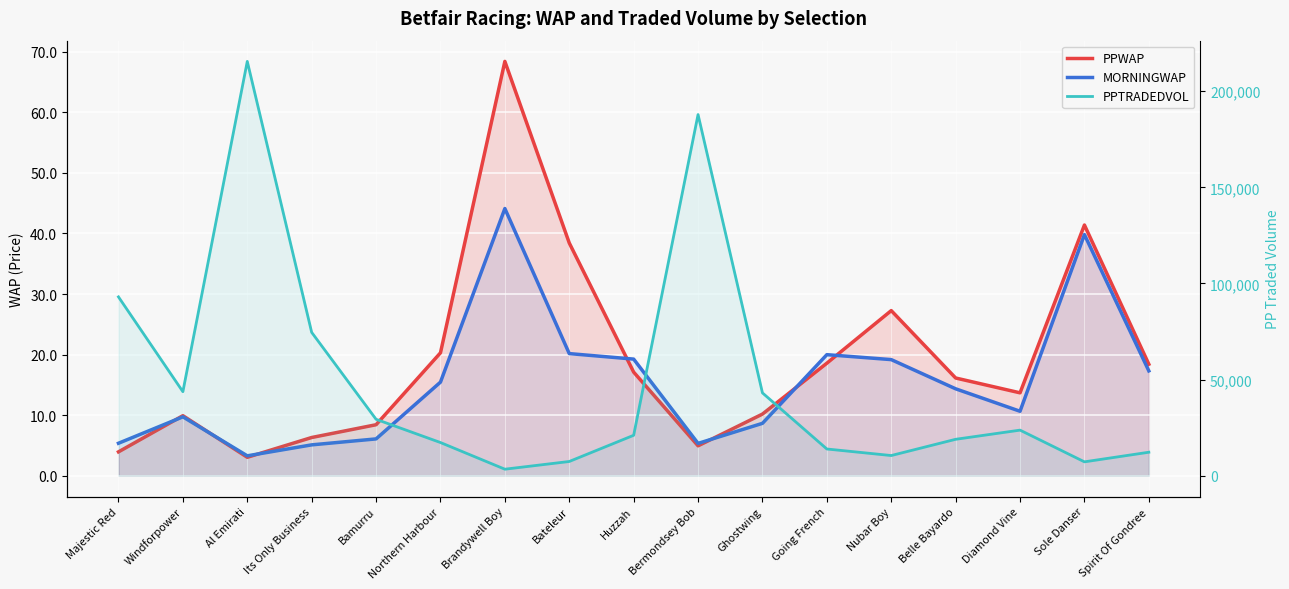

True or false: PPTRADEDVOL has a value of 43112.9 at Ghostwing.

True